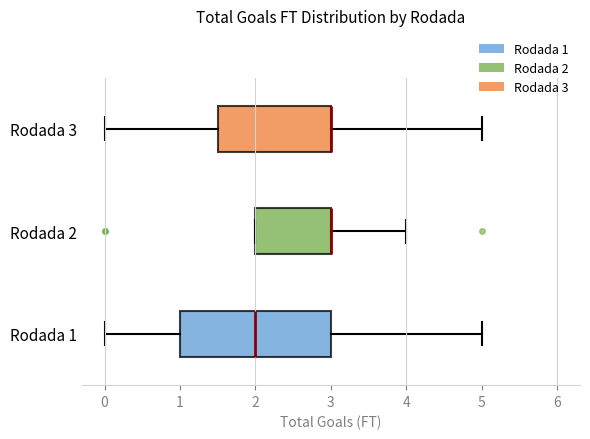

Reading bottom to top, read every box against the x-axis: the position of its median line, the range the box covers, and the ends of its whiskers. The values are not printed on the chart, so give them approximately, as read against the axis.

Rodada 1: median 2.0, box 1.0 to 3.0, whiskers 0.0 to 5.0
Rodada 2: median 3.0 (drawn on the box's right edge), box 2.0 to 3.0, whiskers 2.0 to 4.0
Rodada 3: median 3.0 (drawn on the box's right edge), box 1.5 to 3.0, whiskers 0.0 to 5.0